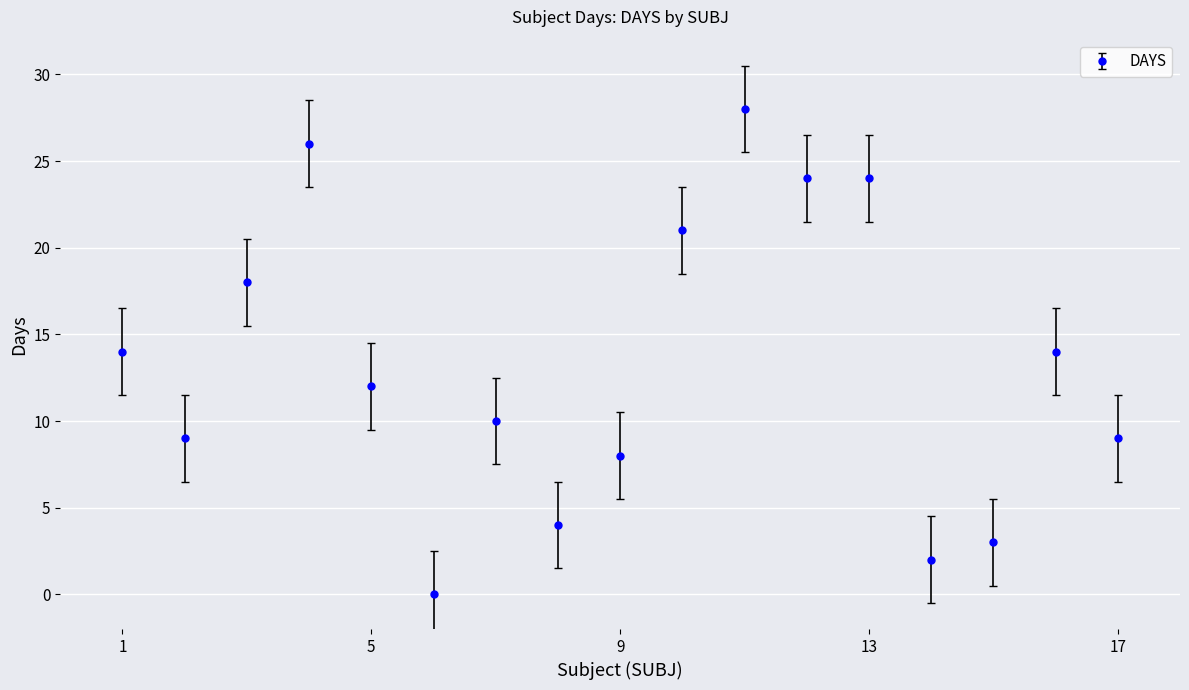

What is the greatest value displayed?

28